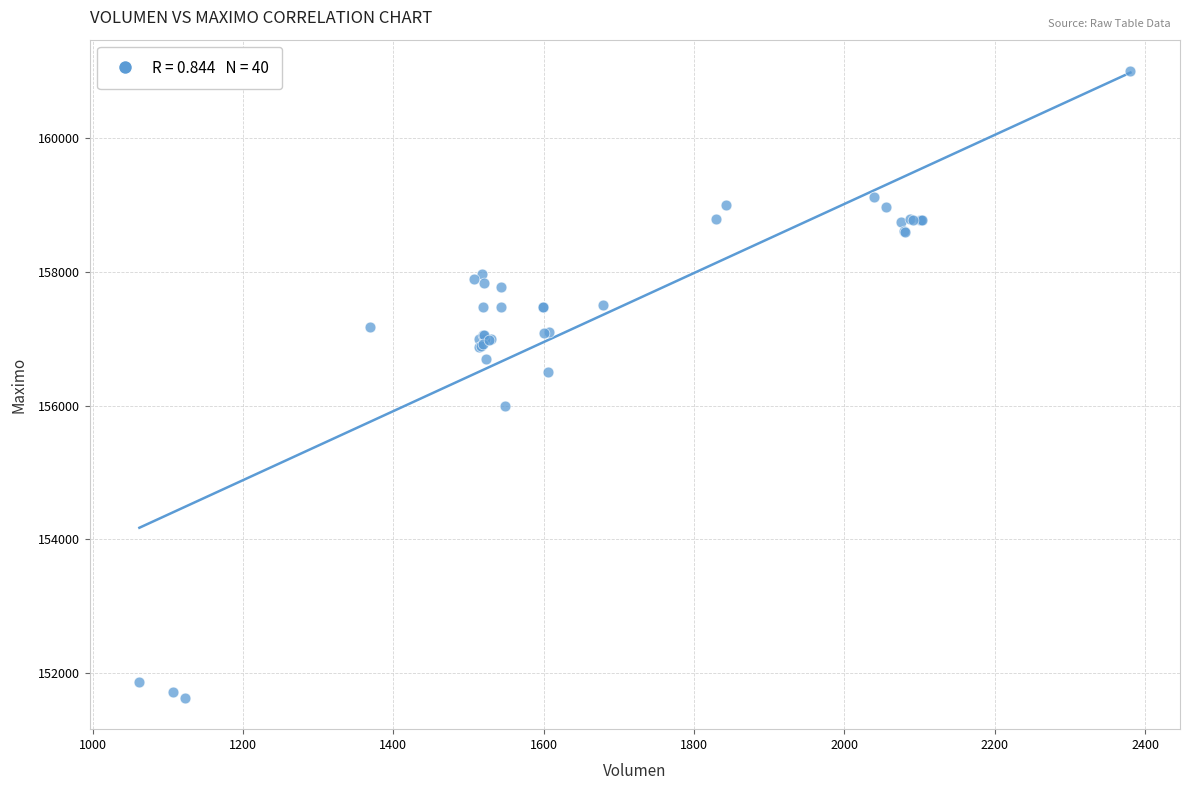

What Y value in the scatter plot is closest to 156316?

156500